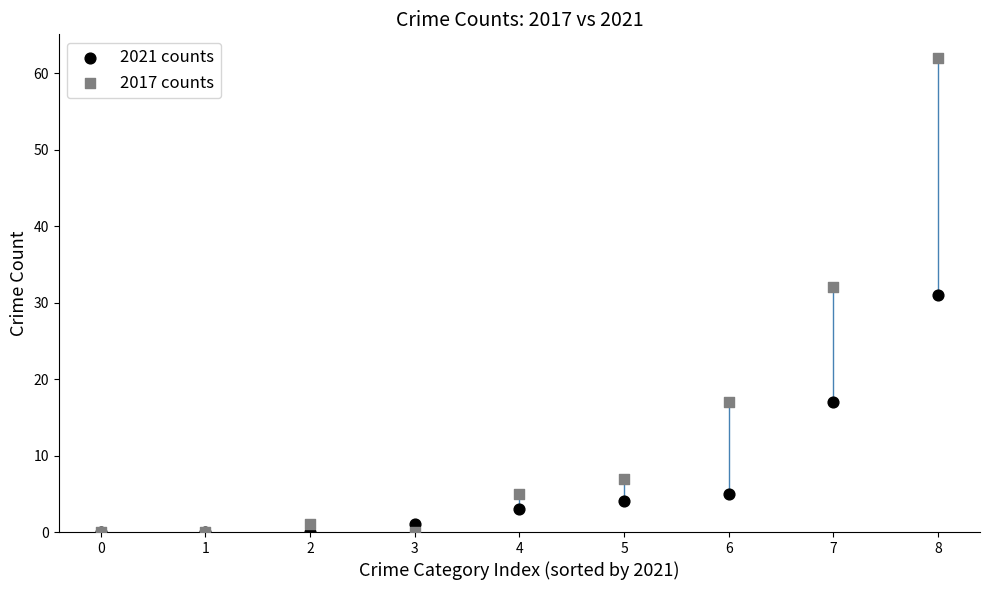

What are all the series names shown in the legend?

2021 counts, 2017 counts